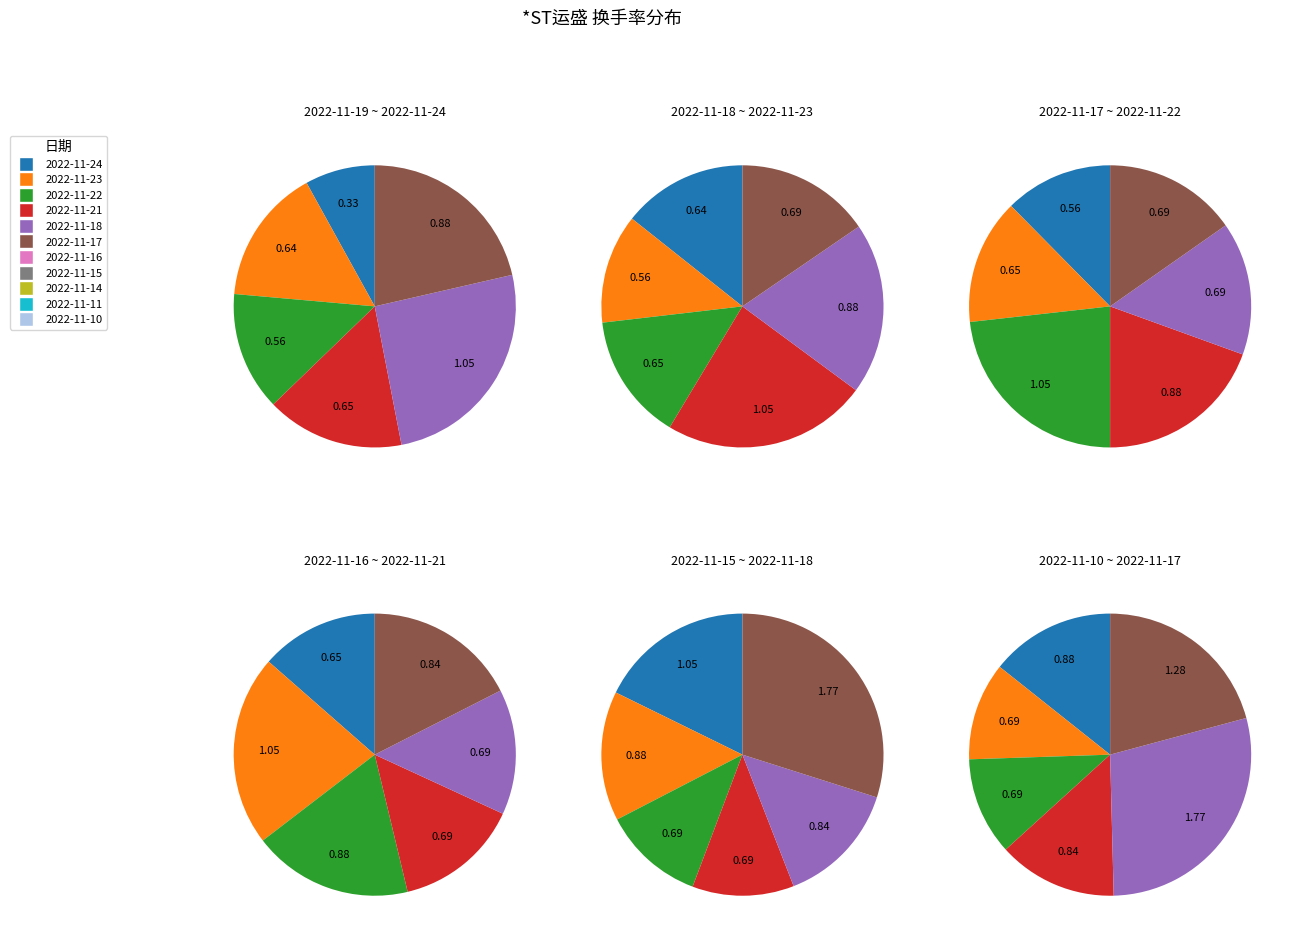

Count the number of slices in the pie.

11